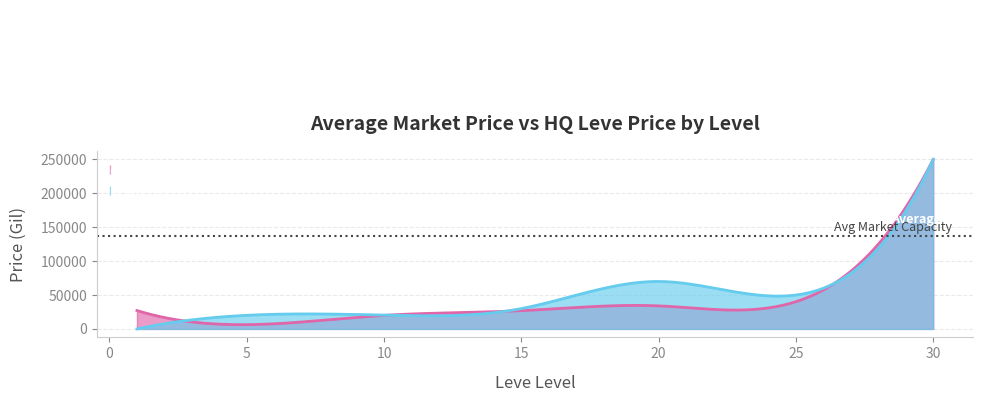

What are all the series names shown in the legend?

currentAveragePrice, LevePriceHQ